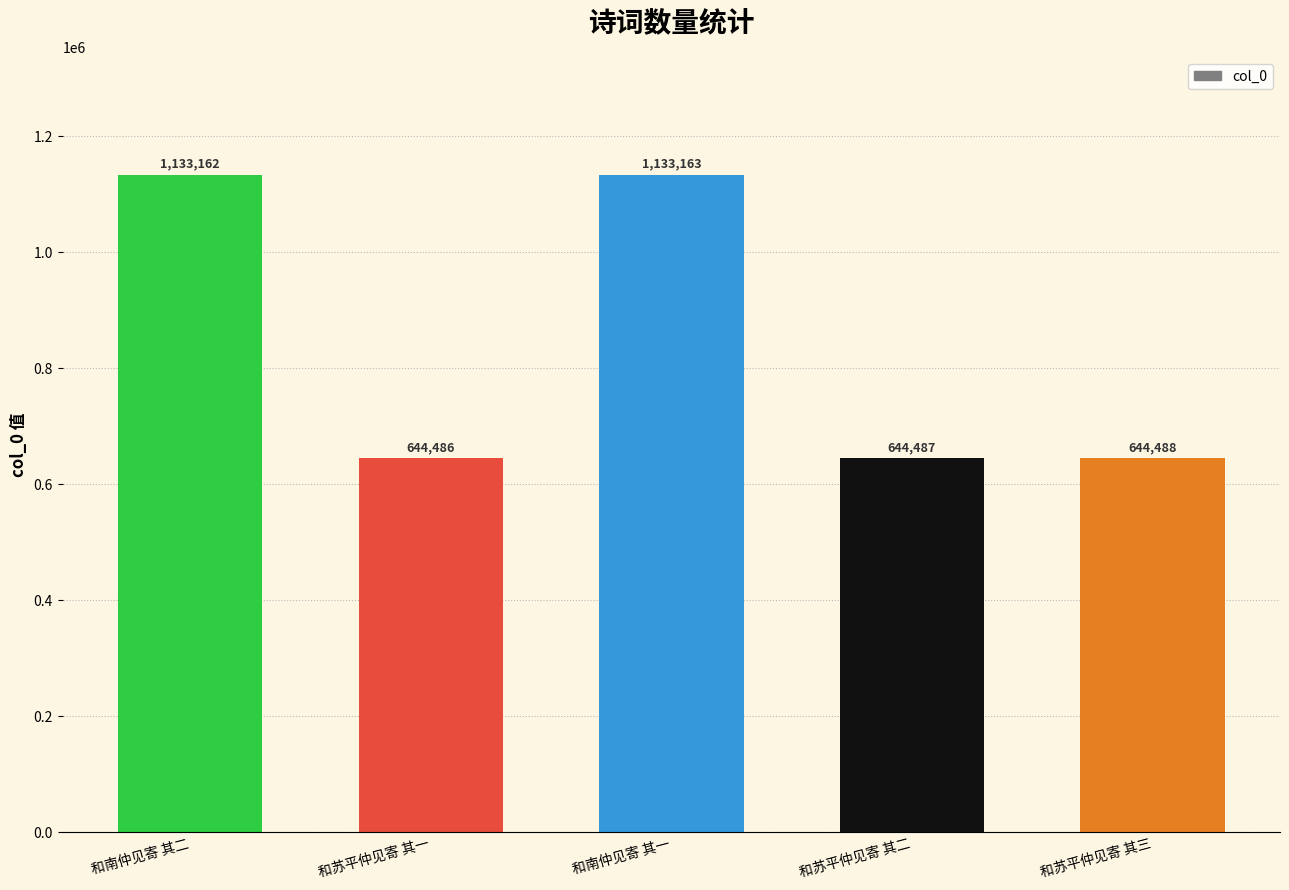

Rank the categories by value from highest to lowest.

和南仲见寄 其一, 和南仲见寄 其二, 和苏平仲见寄 其三, 和苏平仲见寄 其二, 和苏平仲见寄 其一